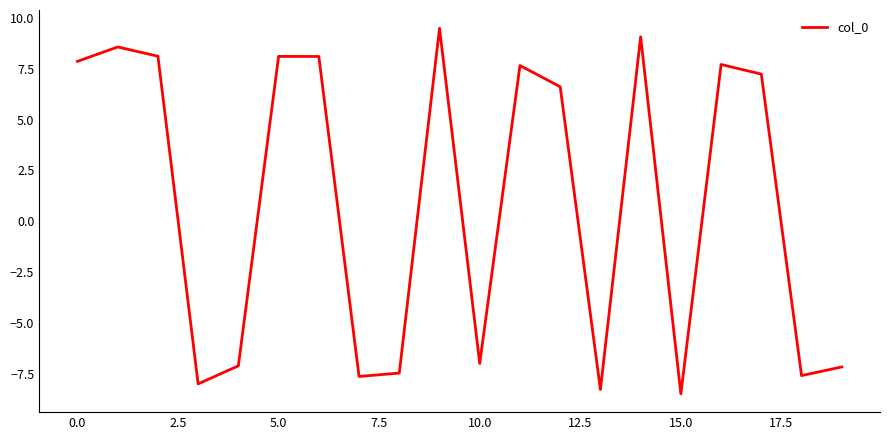

What is the smallest value displayed?

-8.5